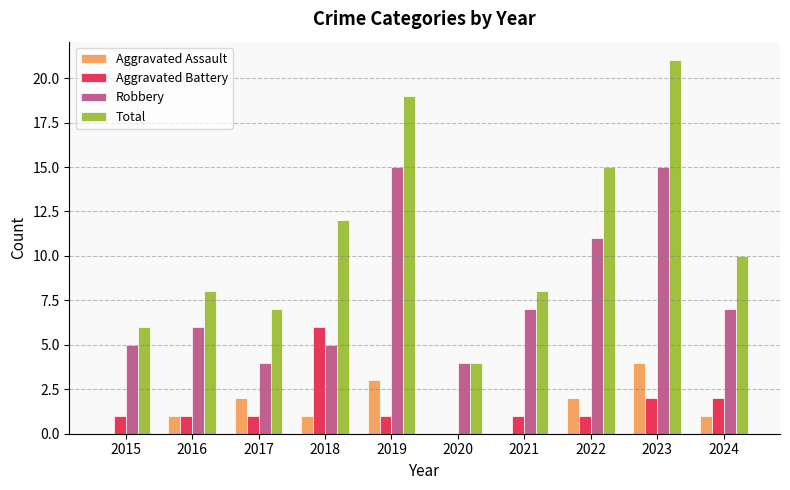

Reading left to right, extract all data points from this chart.

Aggravated Assault: 0	1	2	1	3	0	0	2	4	1
Aggravated Battery: 1	1	1	6	1	0	1	1	2	2
Robbery: 5	6	4	5	15	4	7	11	15	7
Total: 6	8	7	12	19	4	8	15	21	10